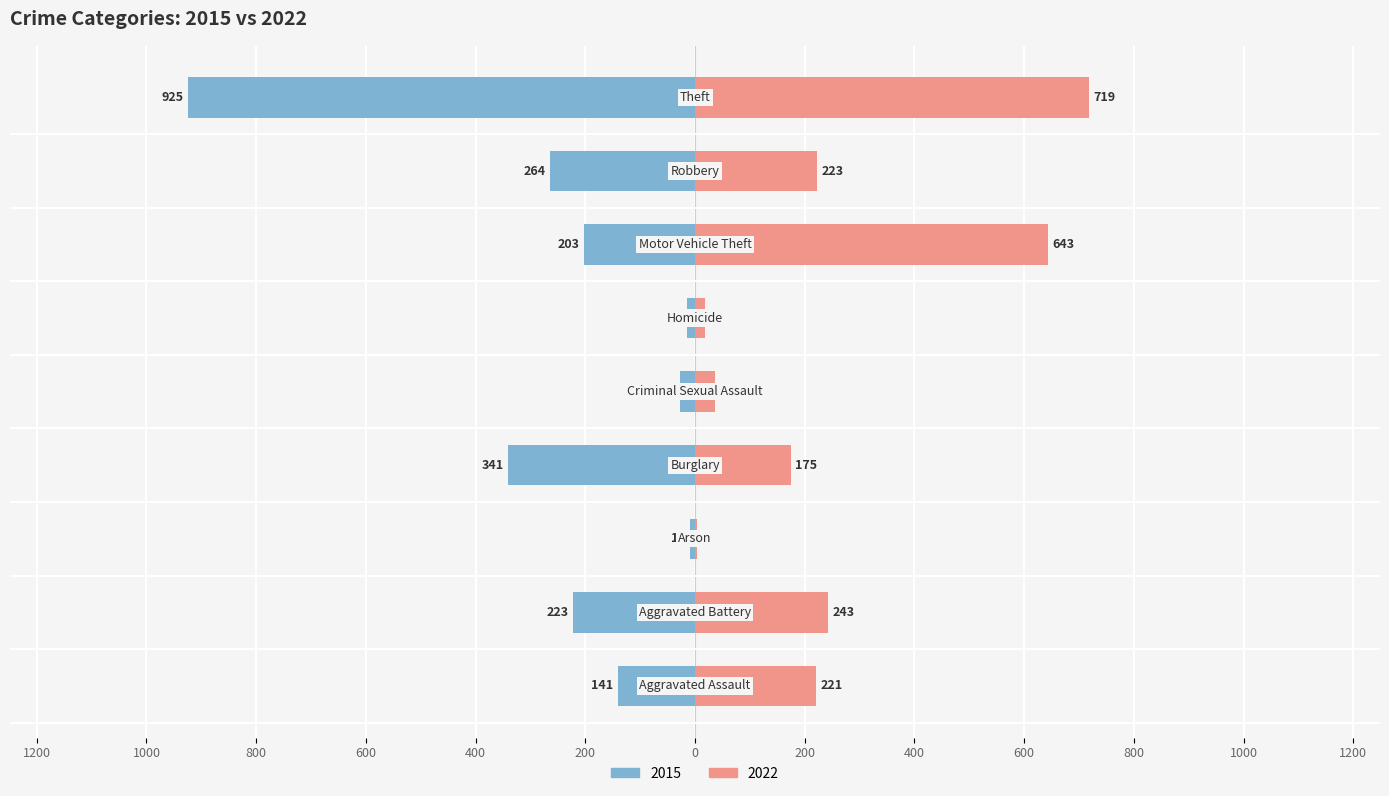

What is the value of the 2015 bar at the 8th from the left?

-264